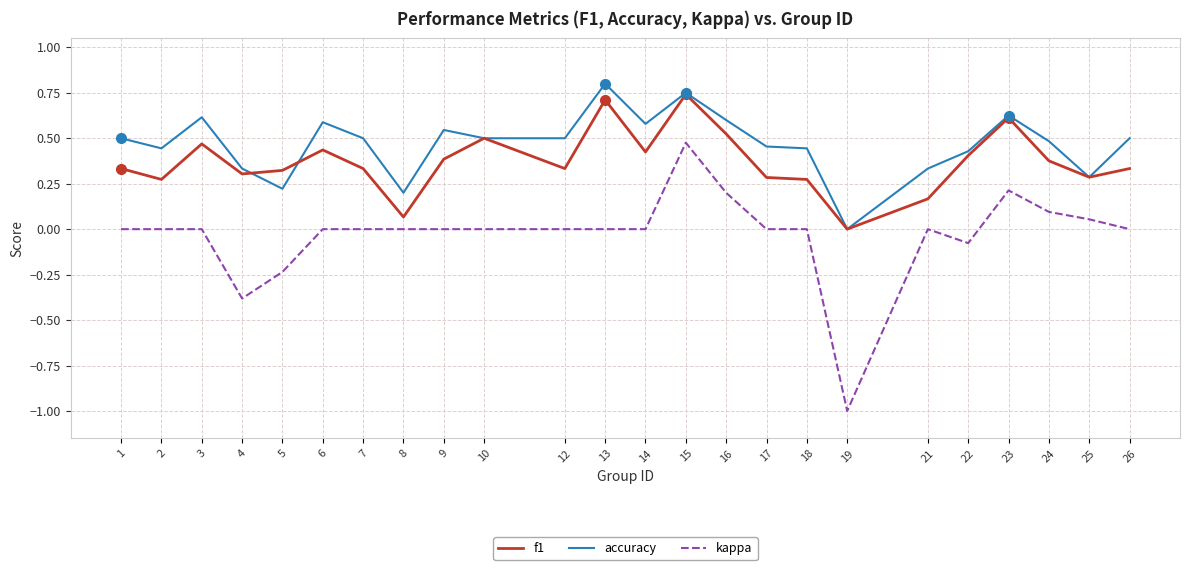

True or false: kappa has more than 0 interior local peaks.

True